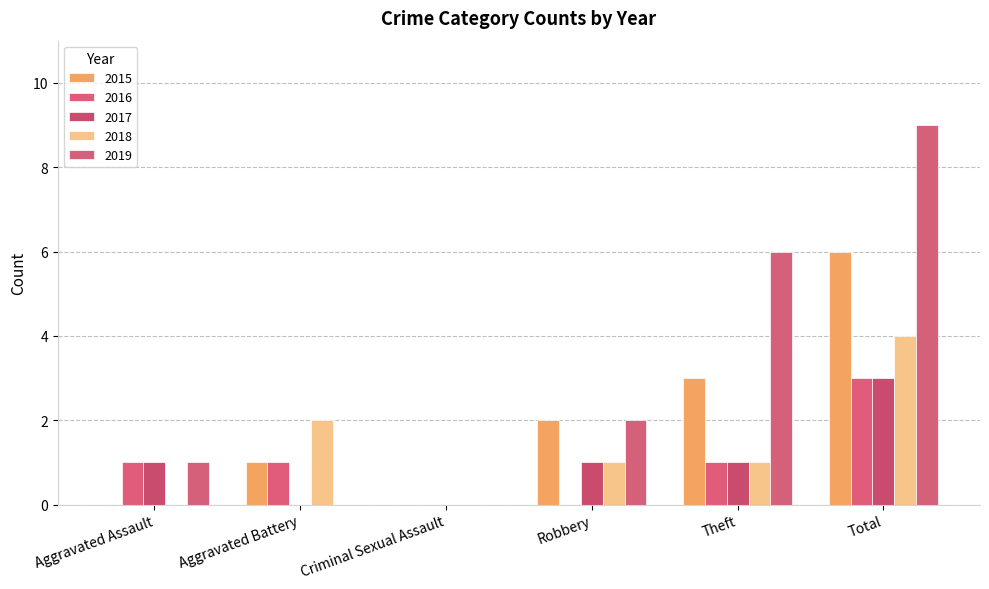

What are all the series names shown in the legend?

2015, 2016, 2017, 2018, 2019